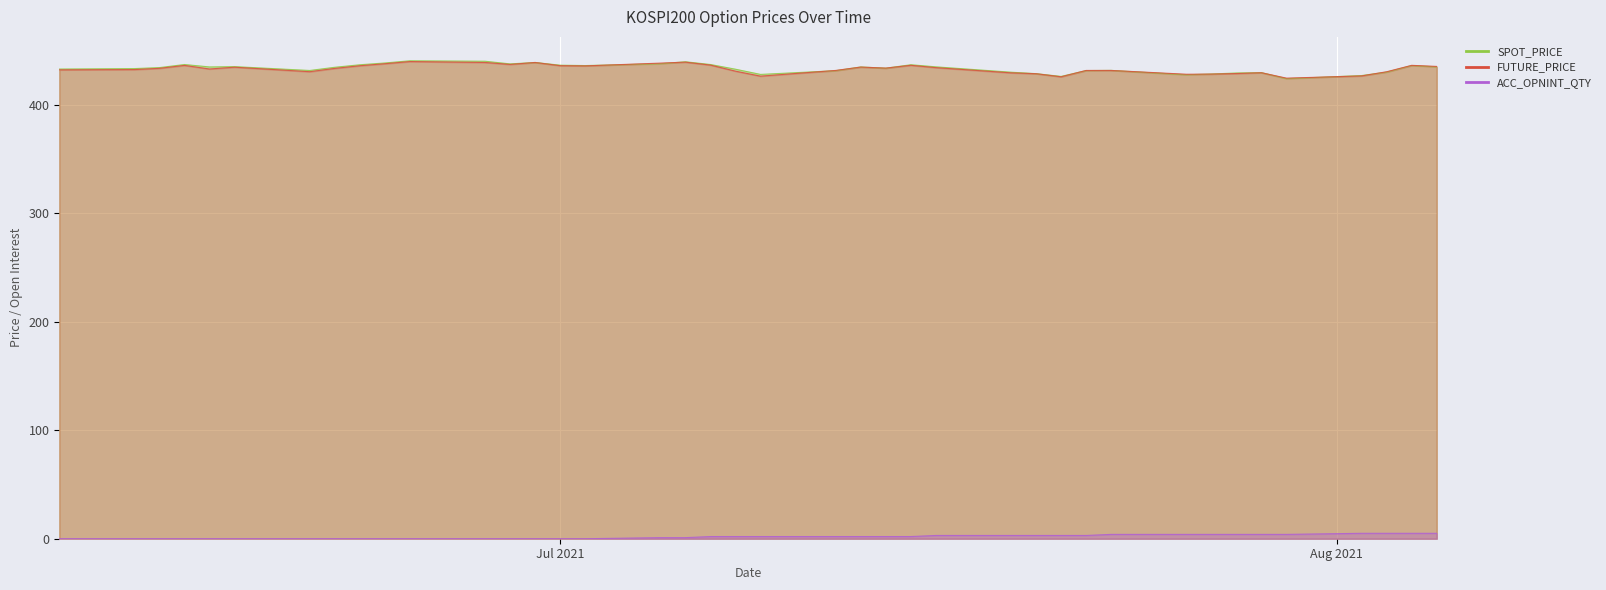

At how many categories does at least one series exceed 267?

40